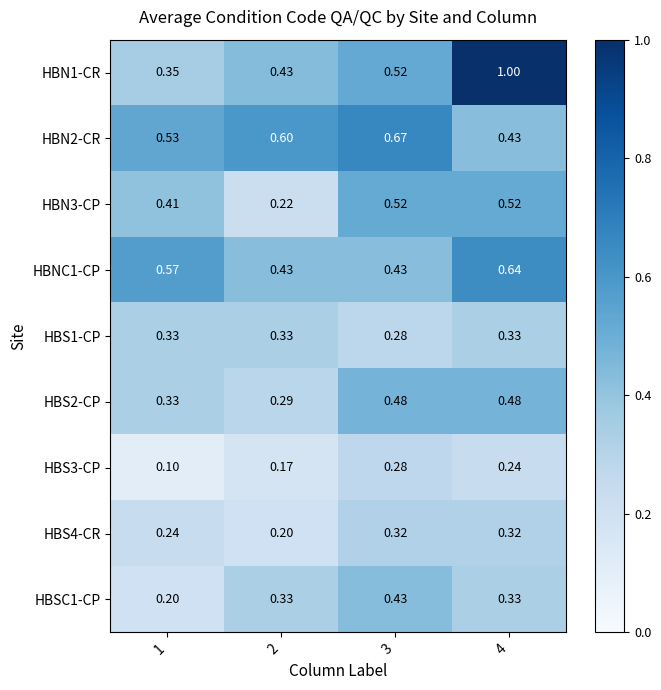

At how many categories does at least one series exceed 0?

4